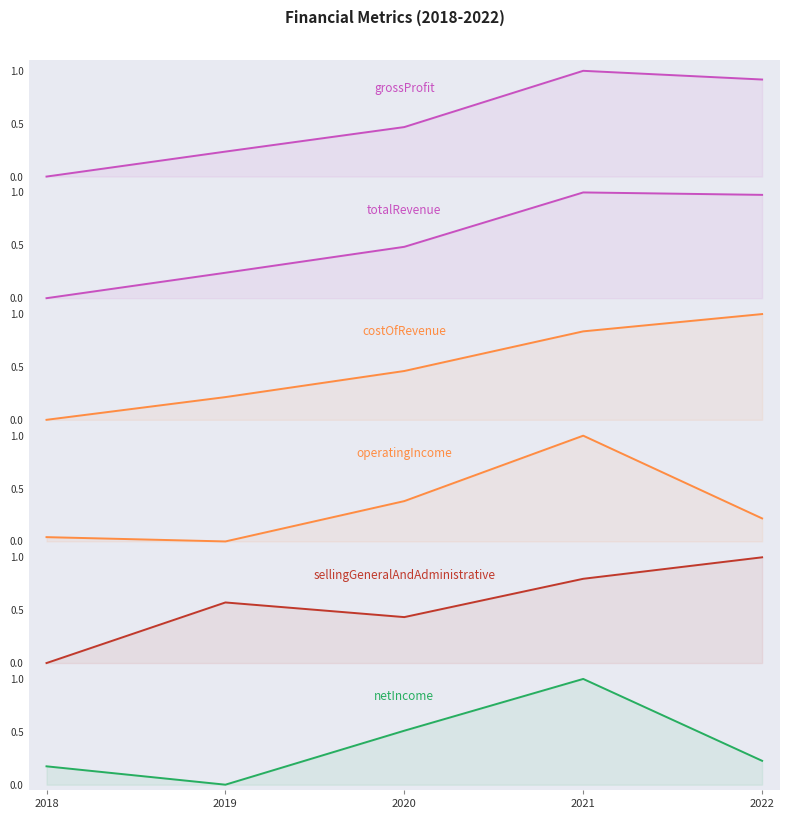

What is the difference between the maximum and minimum values in the grossProfit series?

1.0